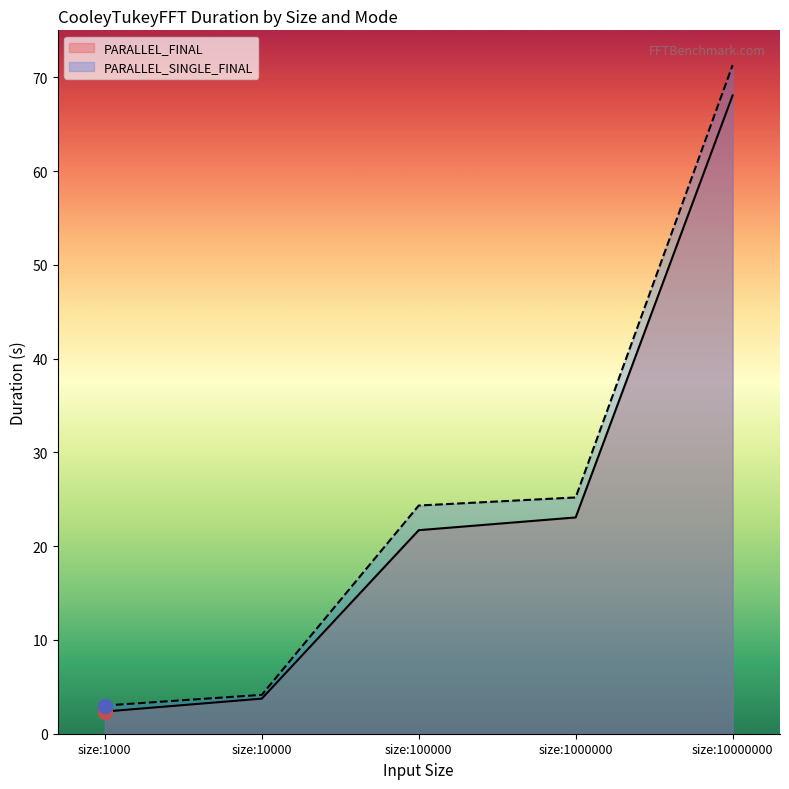

What is the maximum value for PARALLEL_SINGLE_FINAL?

71.3